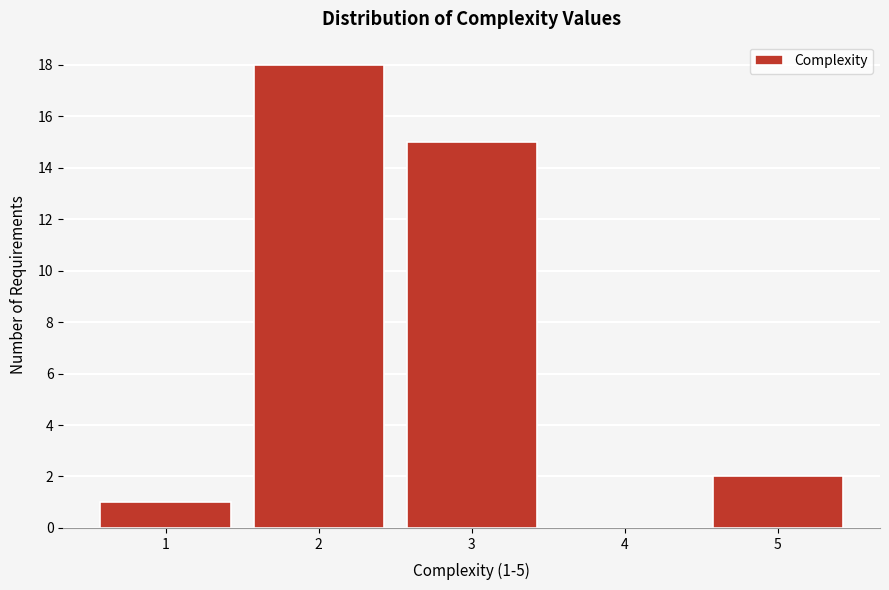

Which range on the x-axis has the tallest bar?

1.5 to 2.5